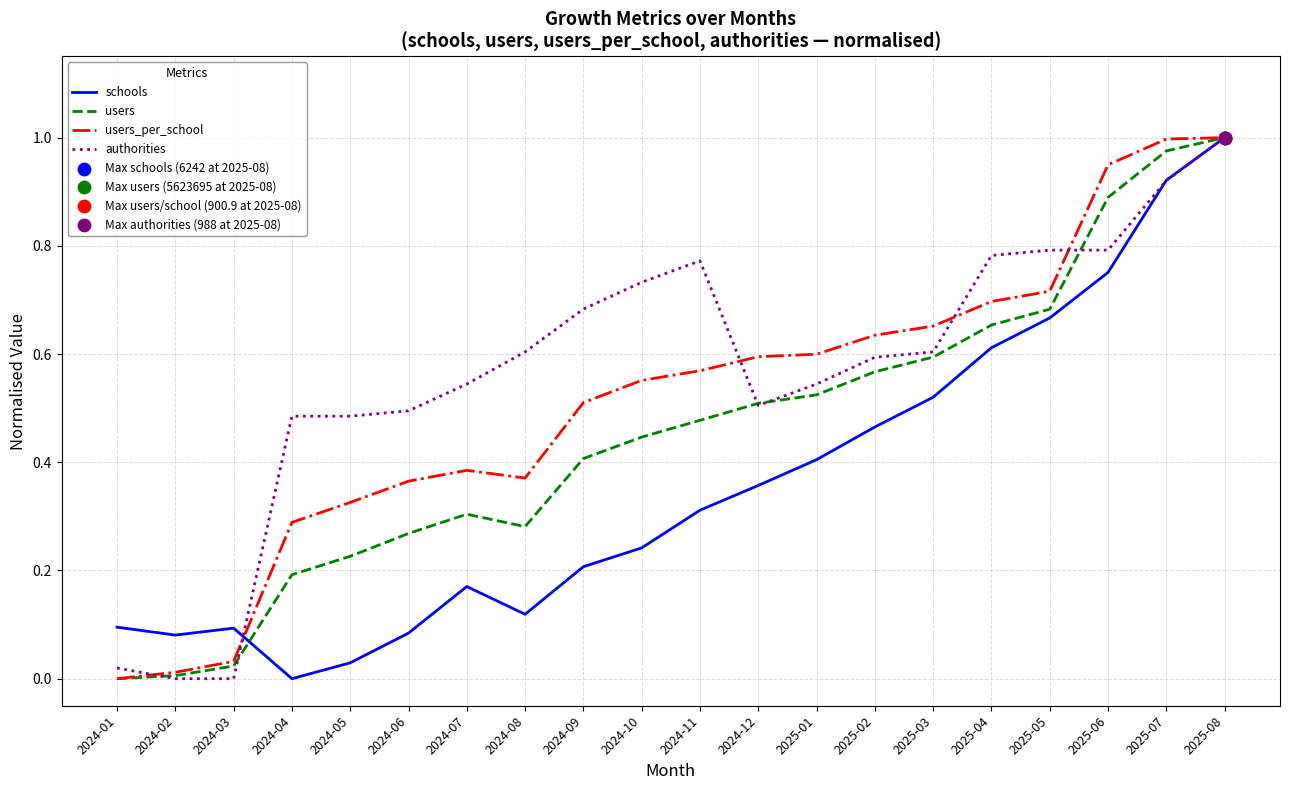

Which series has the largest total across all categories?

authorities